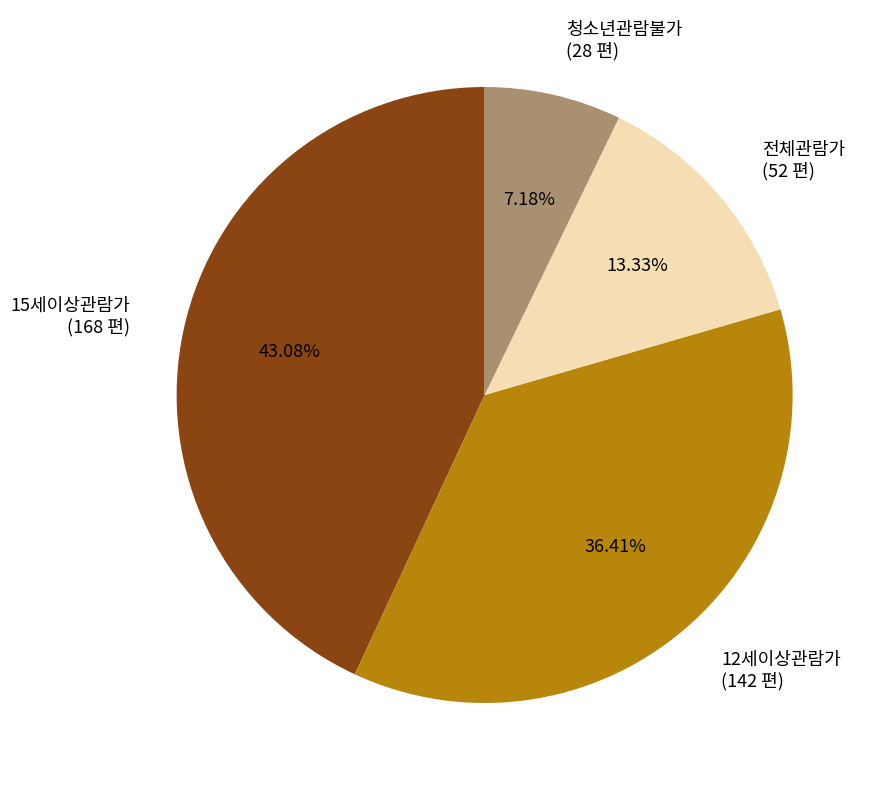

To the nearest percent, what portion does 청소년관람불가 represent?

7%